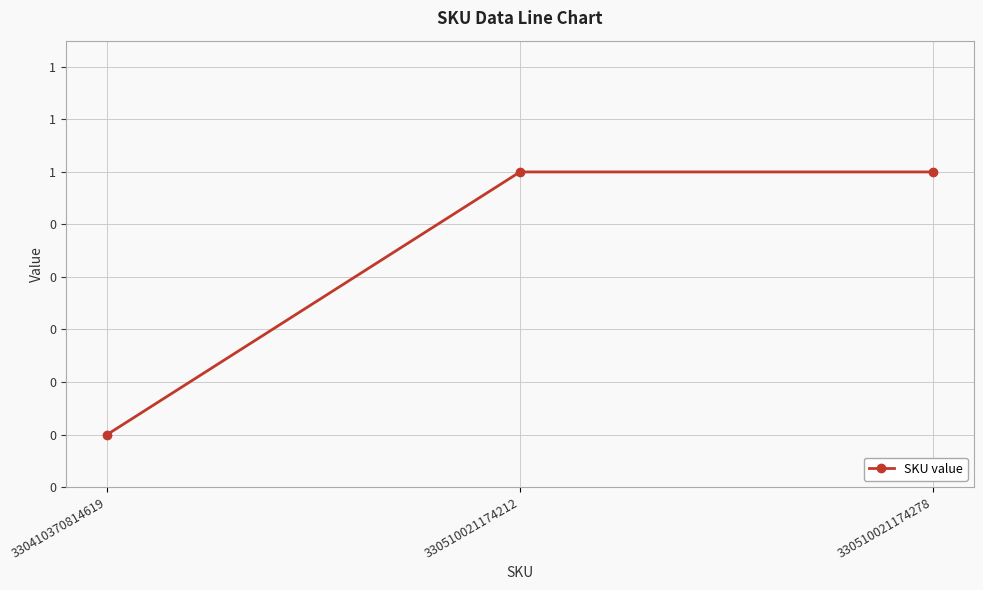

Does the chart have visible grid lines?

Yes